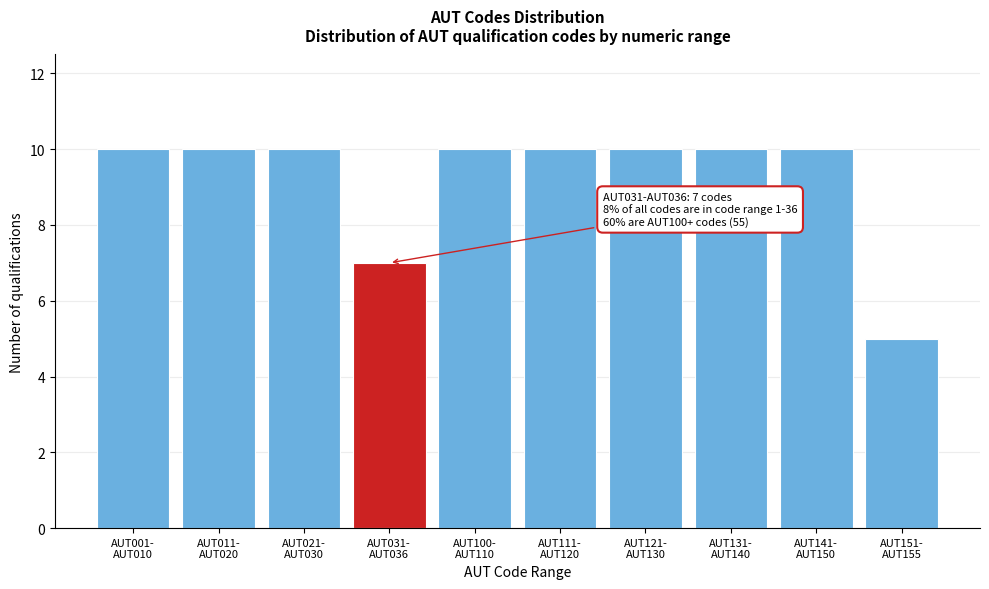

Reading left to right, transcribe all the data shown in this chart.

10	10	10	7	10	10	10	10	10	5